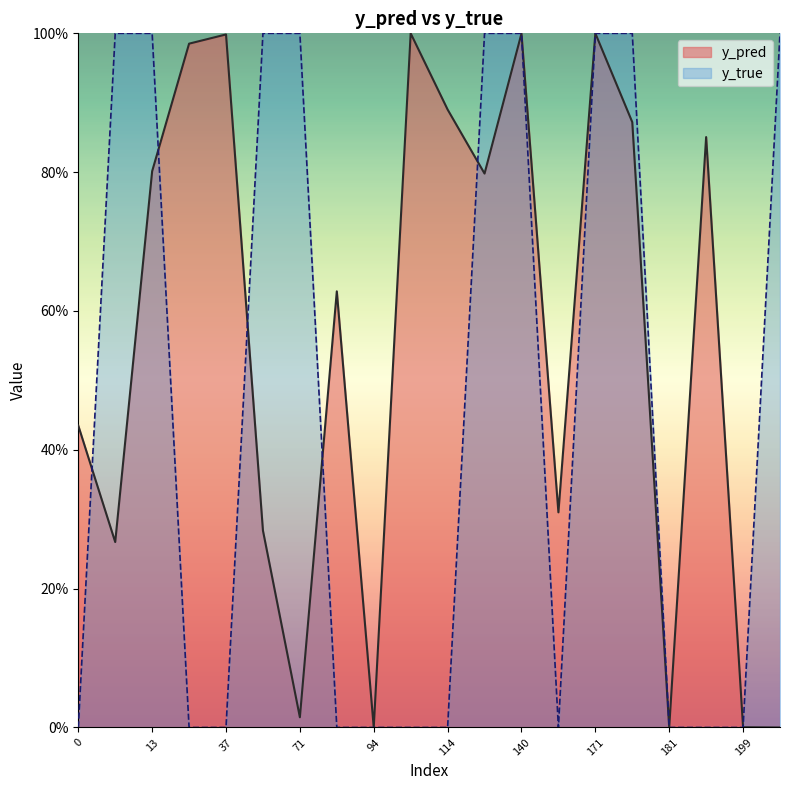

Which label corresponds to the smallest value in the chart?

94